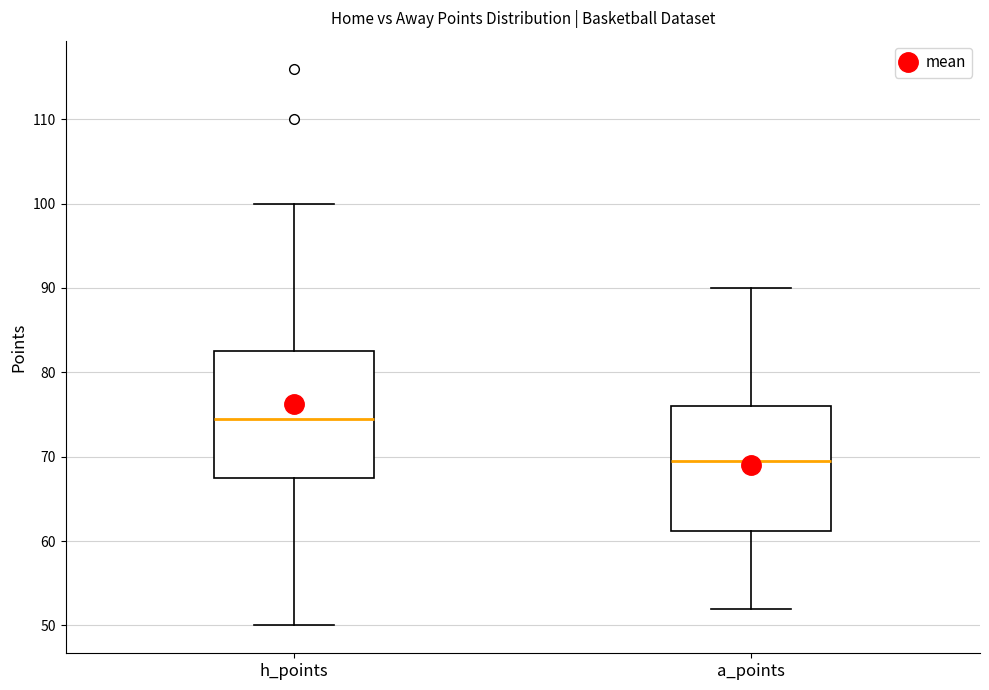

Reading left to right, transcribe this box plot: for each box, give where its median line is, the range the box spans, and where its two whiskers end, as read against the y-axis. The values are not printed on the chart, so give them approximately, as read against the axis.

h_points: median 75, box 68 to 83, whiskers 50 to 100
a_points: median 70, box 61 to 76, whiskers 52 to 90